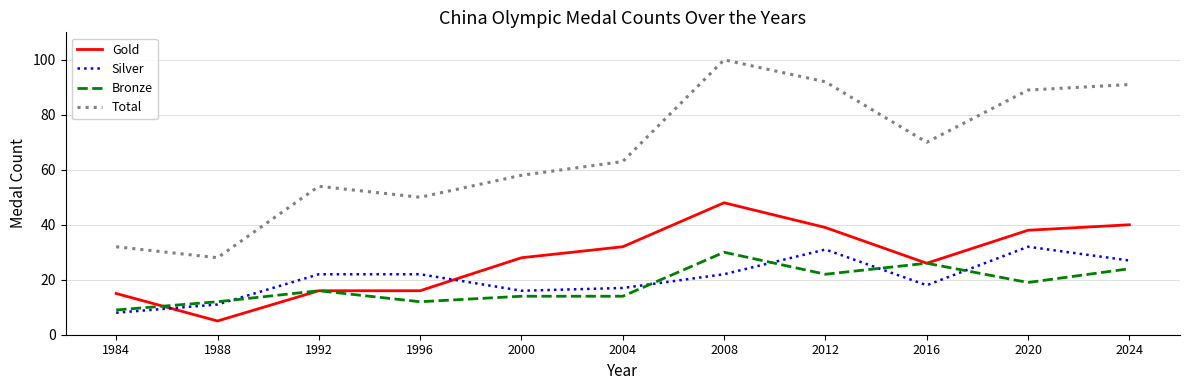

Which series changed the most between 1996 and 2004?

Gold